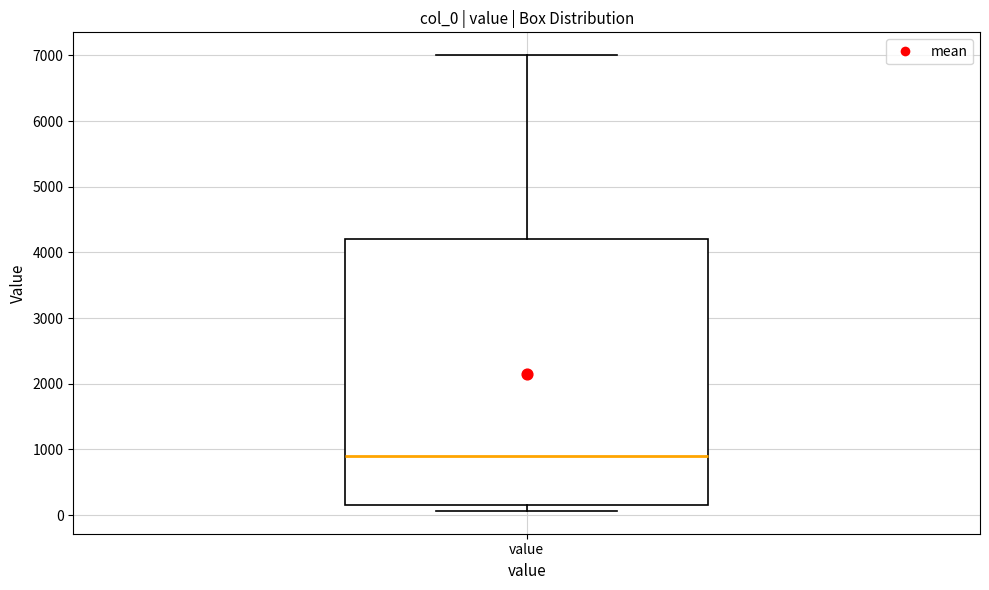

Where is the lower edge of the box for value on the y-axis? The values are not printed on the chart, so give them approximately, as read against the axis.

200